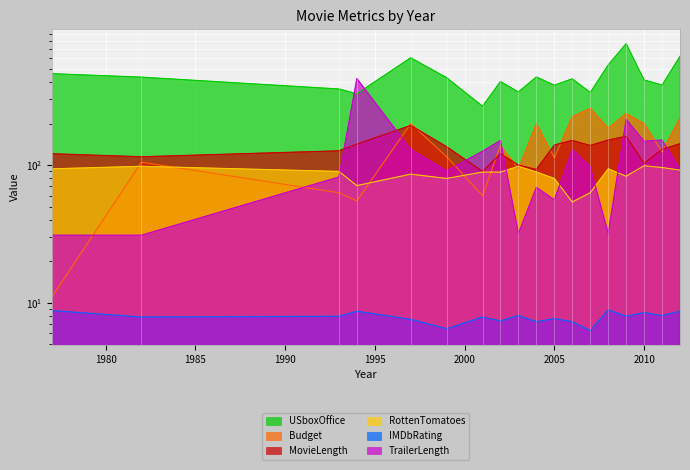

Is it true that IMDbRating equals 8.0 at 2009?

True